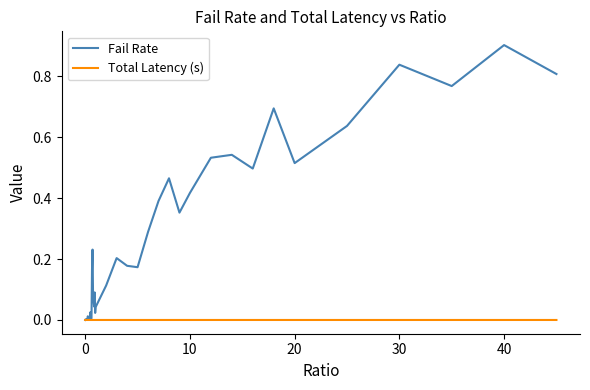

How many lines are shown in the chart?

2